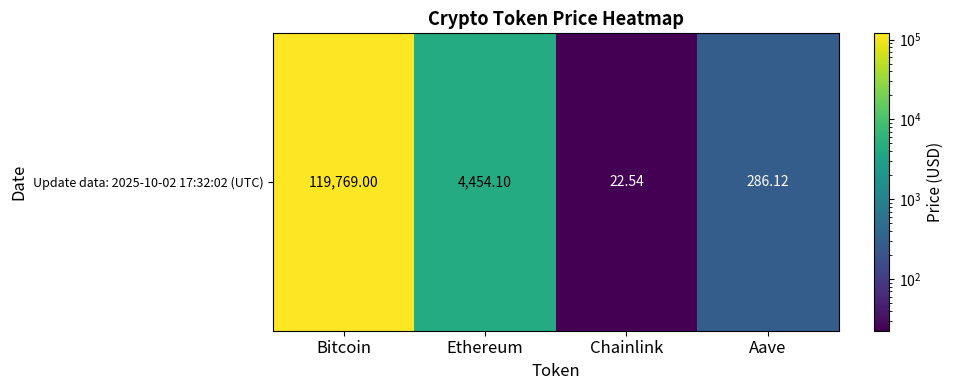

What is the difference between the maximum and minimum values?

119746.5